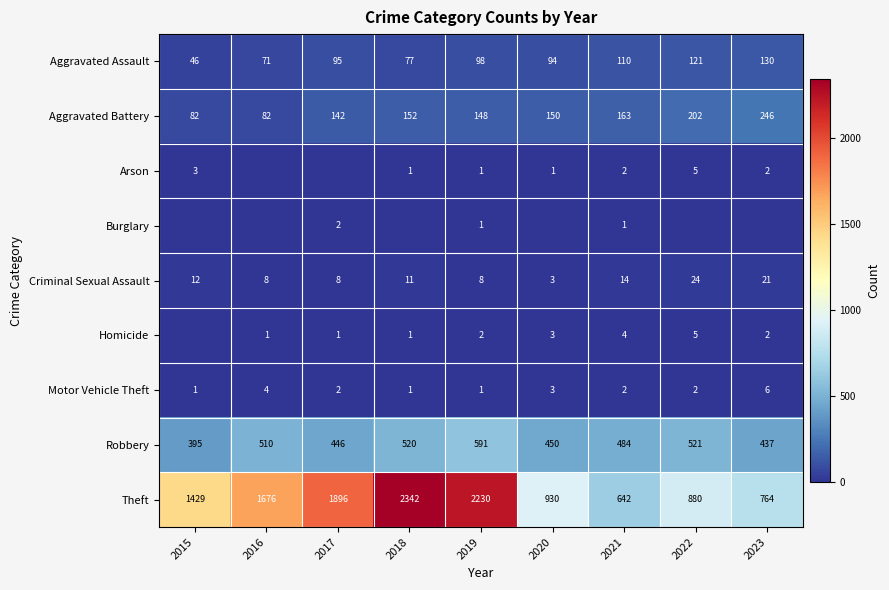

Which category has the highest value across all series?

2018